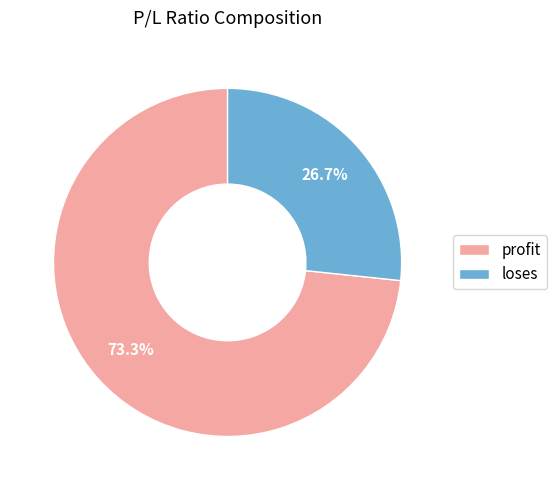

True or false: loses accounts for 27% of the total.

True